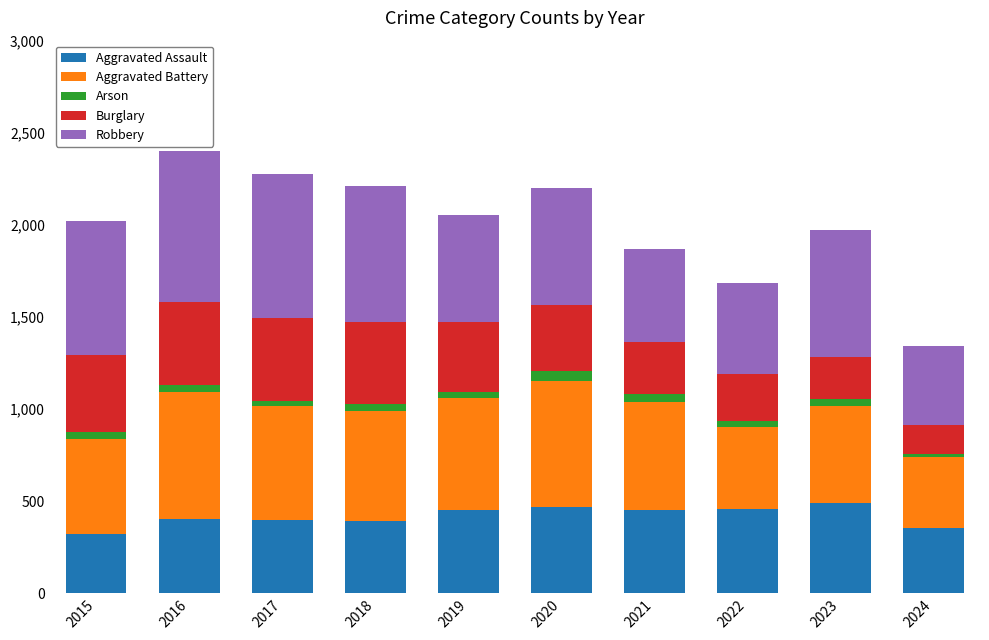

The Aggravated Assault series shows 452 at 2021. True or false?

True